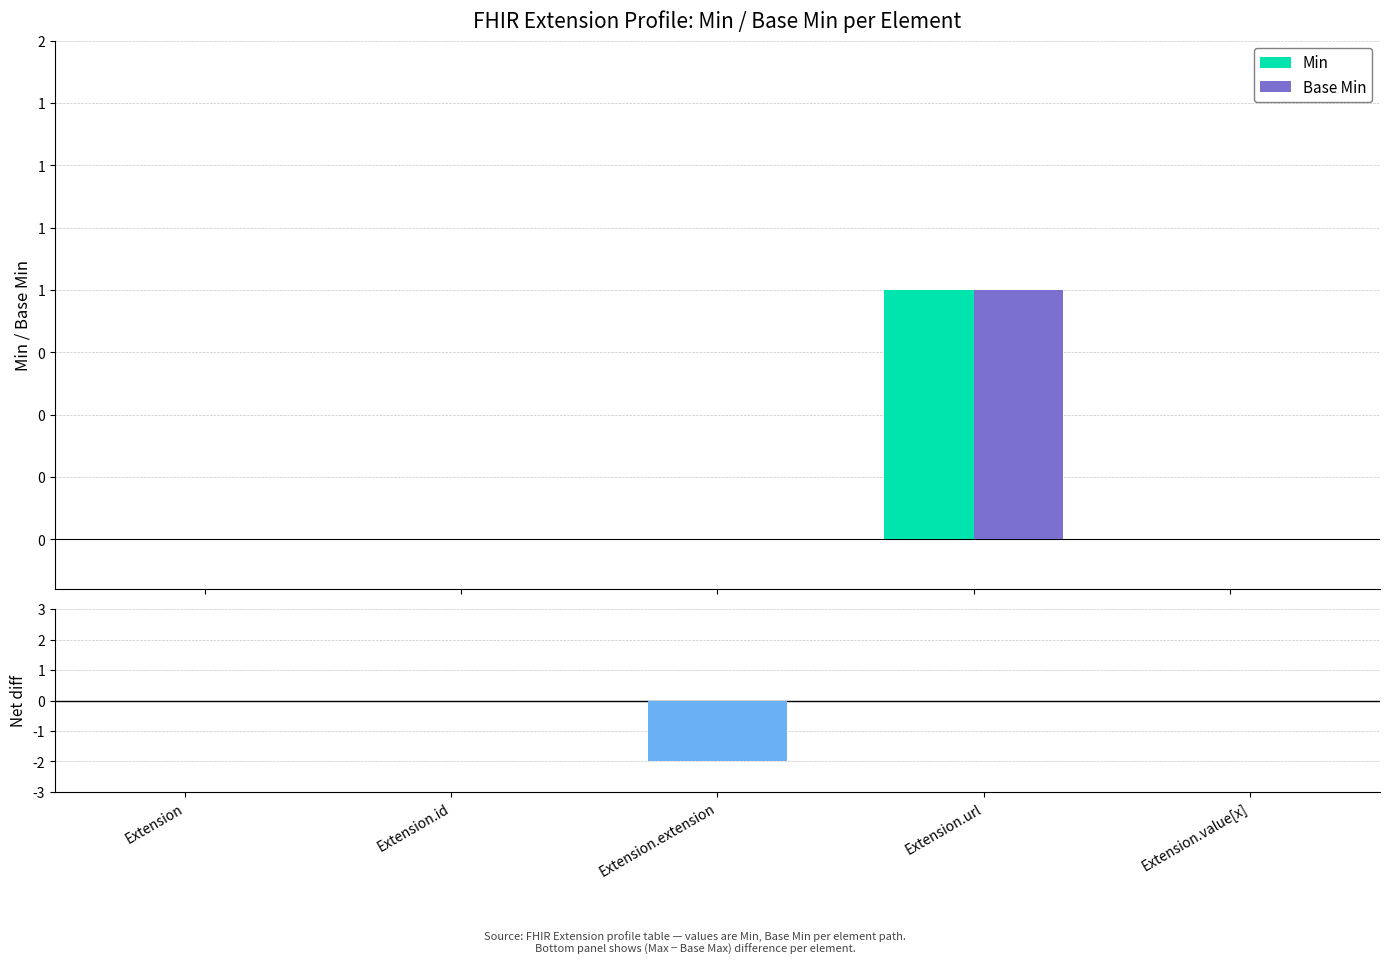

What is the label of the 2nd bar from the left?

Extension.id